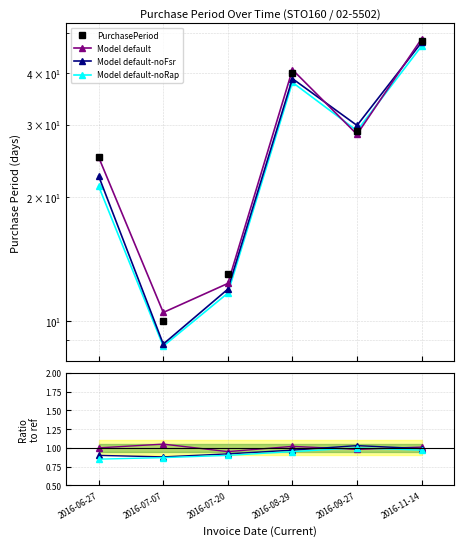

True or false: Model default-noFsr has more than 0 interior local peaks.

True